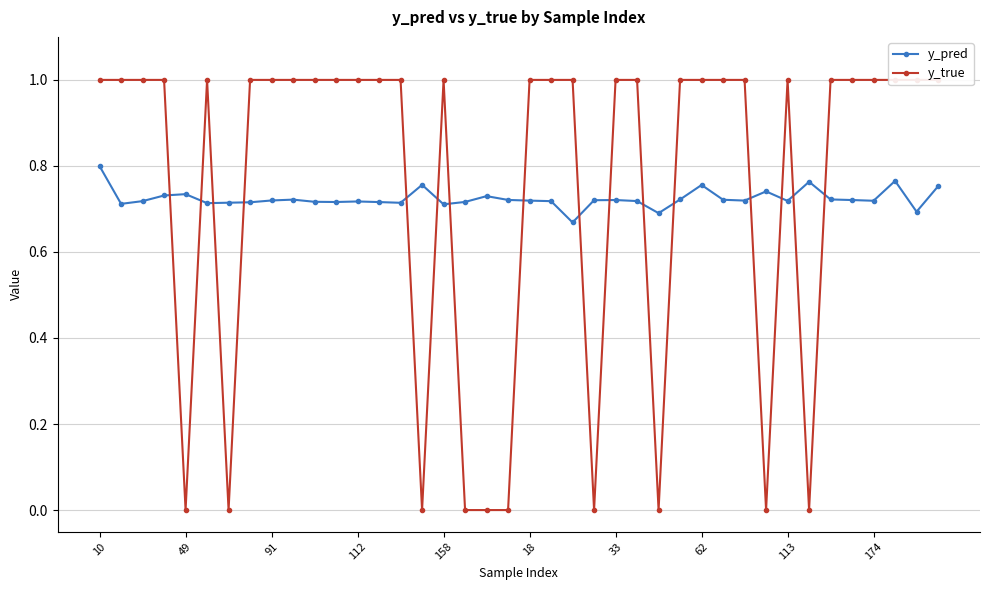

Count the y_pred values in the range 0 to 1.

40